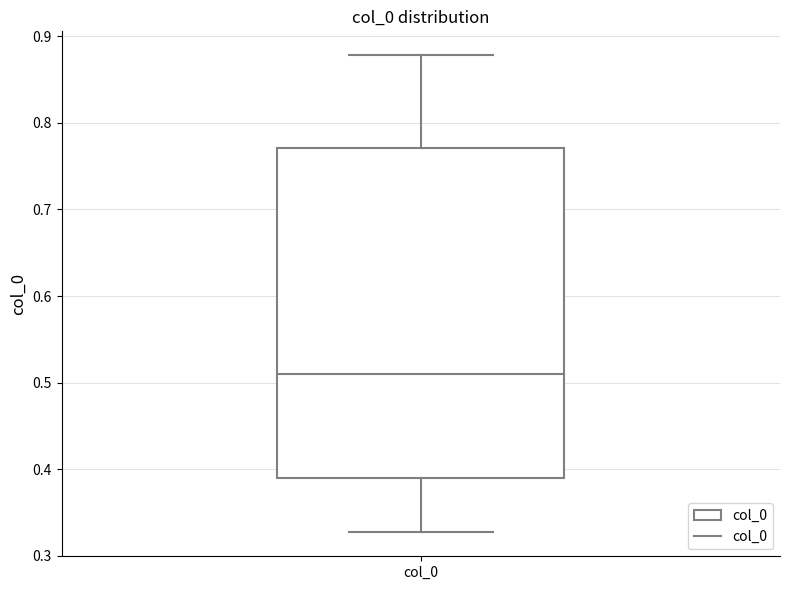

Where does the median line of the box for col_0 sit on the y-axis? The values are not printed on the chart, so give them approximately, as read against the axis.

0.51